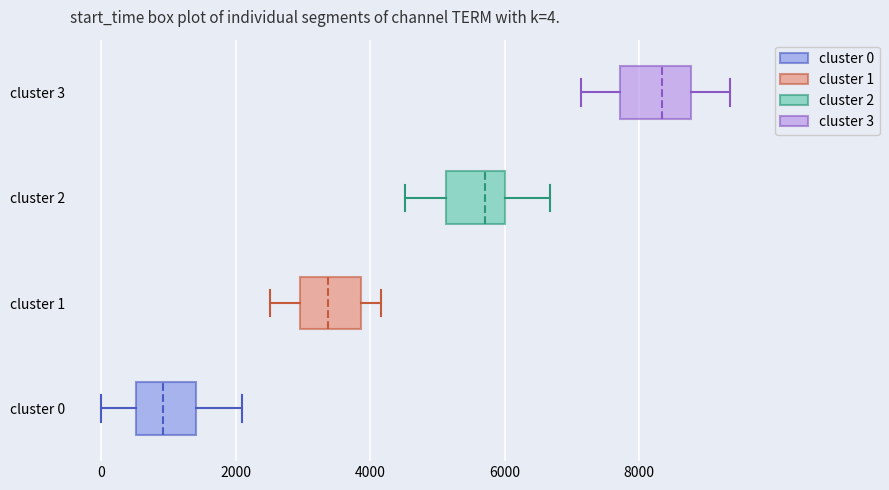

Which box's median line is the furthest to the left?

cluster 0